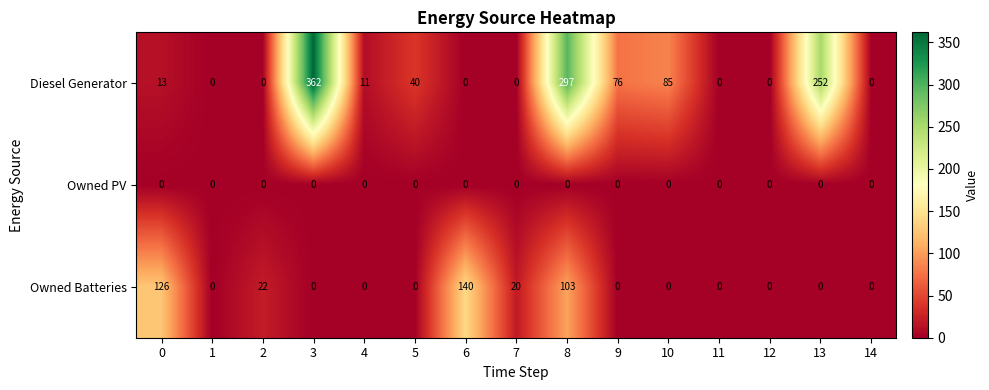

True or false: Owned Batteries has a value of 0 at 9.

True